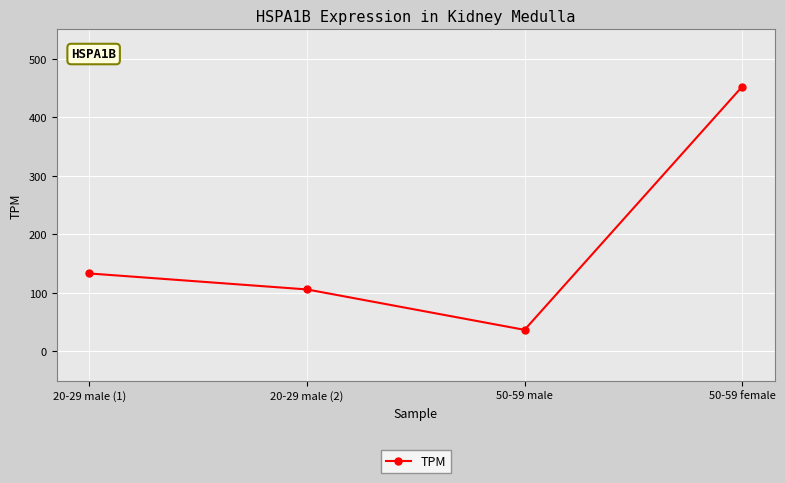

Where is the first local minimum?

50-59 male